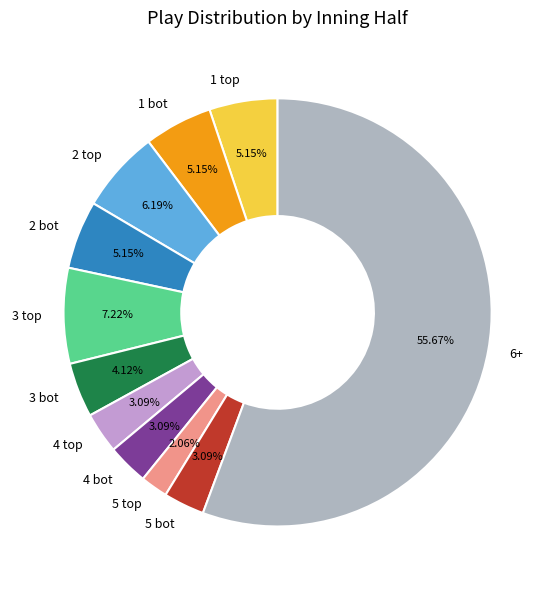

What is the smallest slice in the pie chart?

5 top